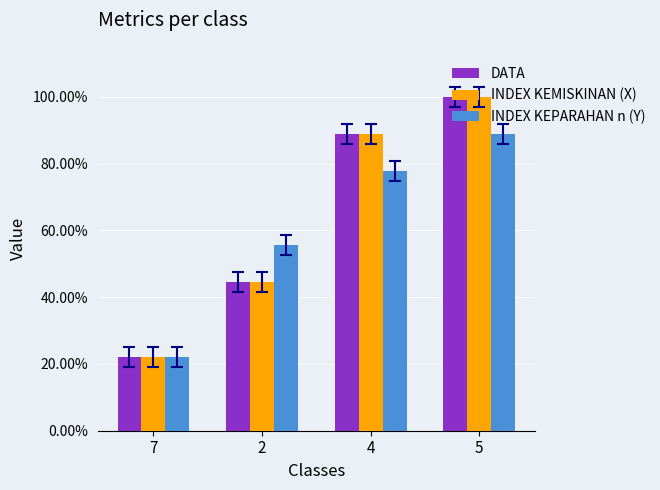

List the series in order of their peak value, lowest first.

INDEX KEPARAHAN n (Y), DATA, INDEX KEMISKINAN (X)